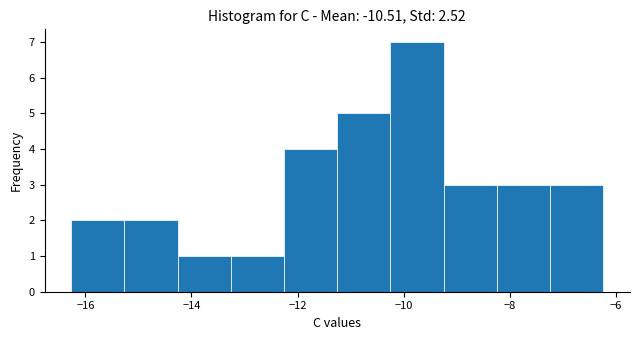

What is the height of the bar covering -10.2 to -9.2 on the x-axis? Neither the bar edges nor the heights are printed on the chart, so give them approximately, as read against the axes.

7